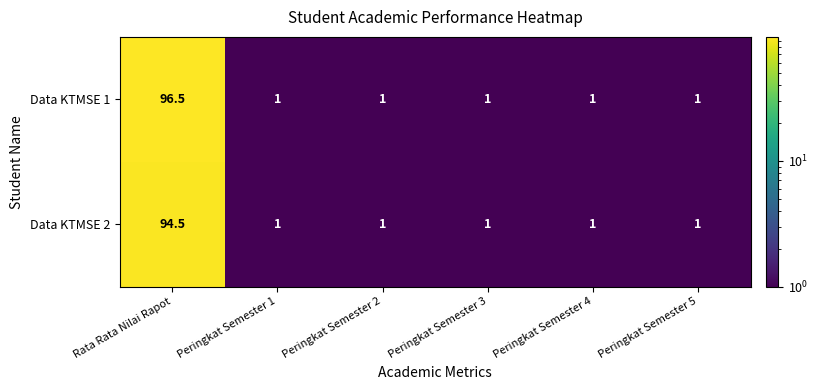

What is the average value of the Data KTMSE 2 series?

16.6